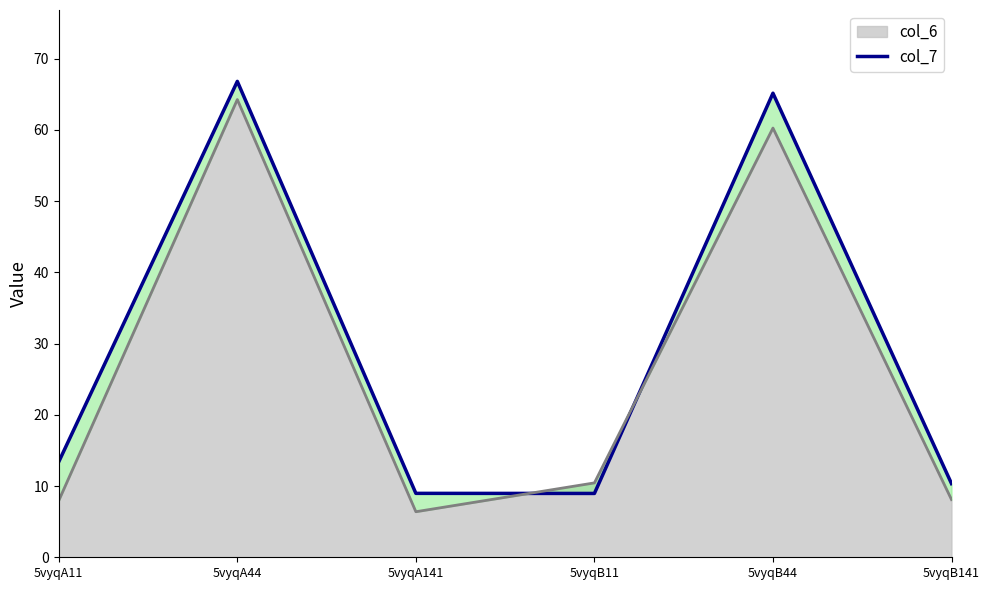

Reading left to right, list all the values displayed in this chart.

5vyqA11=13.4	5vyqA44=66.8	5vyqA141=9.0	5vyqB11=9.0	5vyqB44=65.1	5vyqB141=10.3